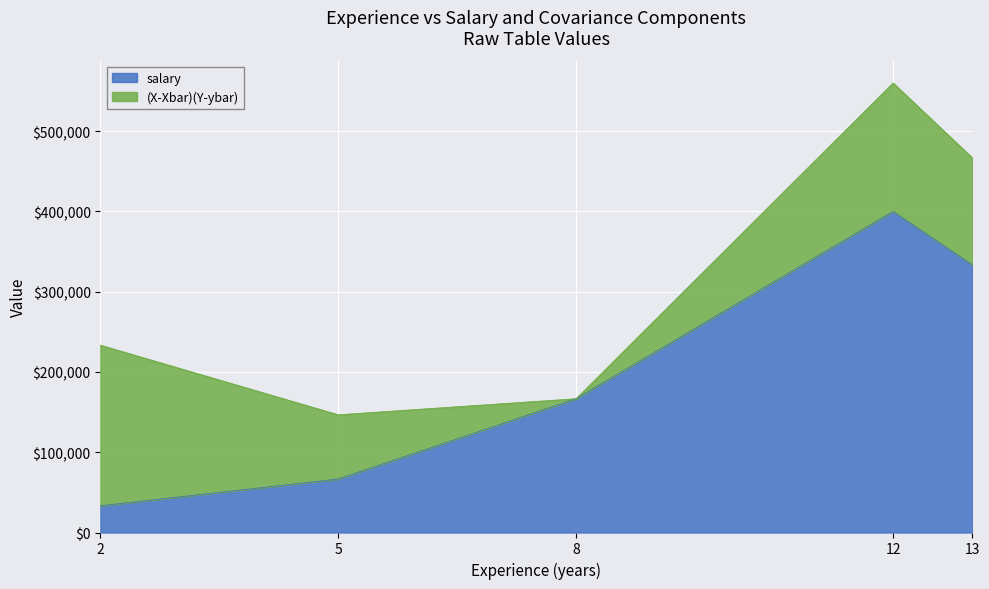

True or false: the data shows 253905.3 at 8.

False